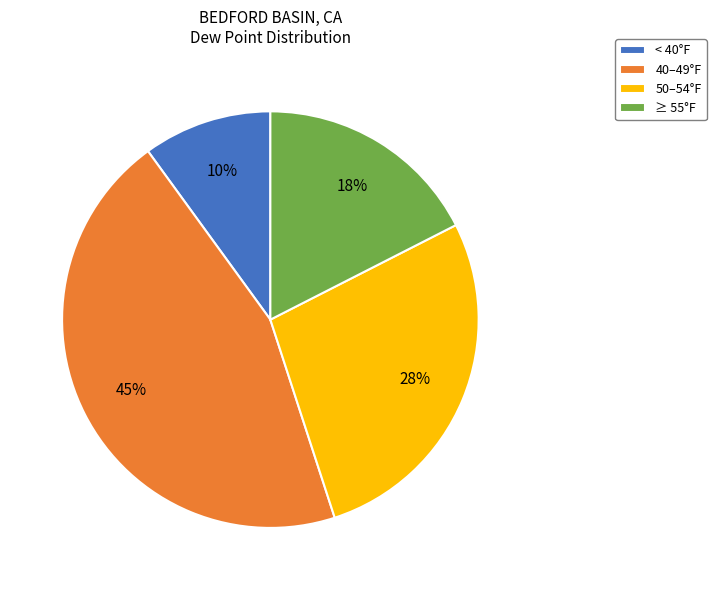

Rank the categories by value from lowest to highest.

< 40°F, ≥ 55°F, 50–54°F, 40–49°F